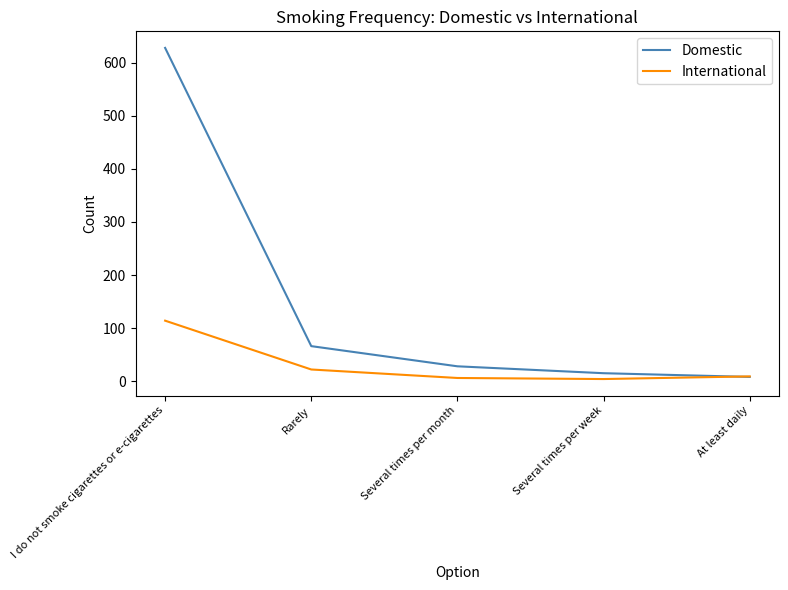

What are all the series names shown in the legend?

Domestic, International